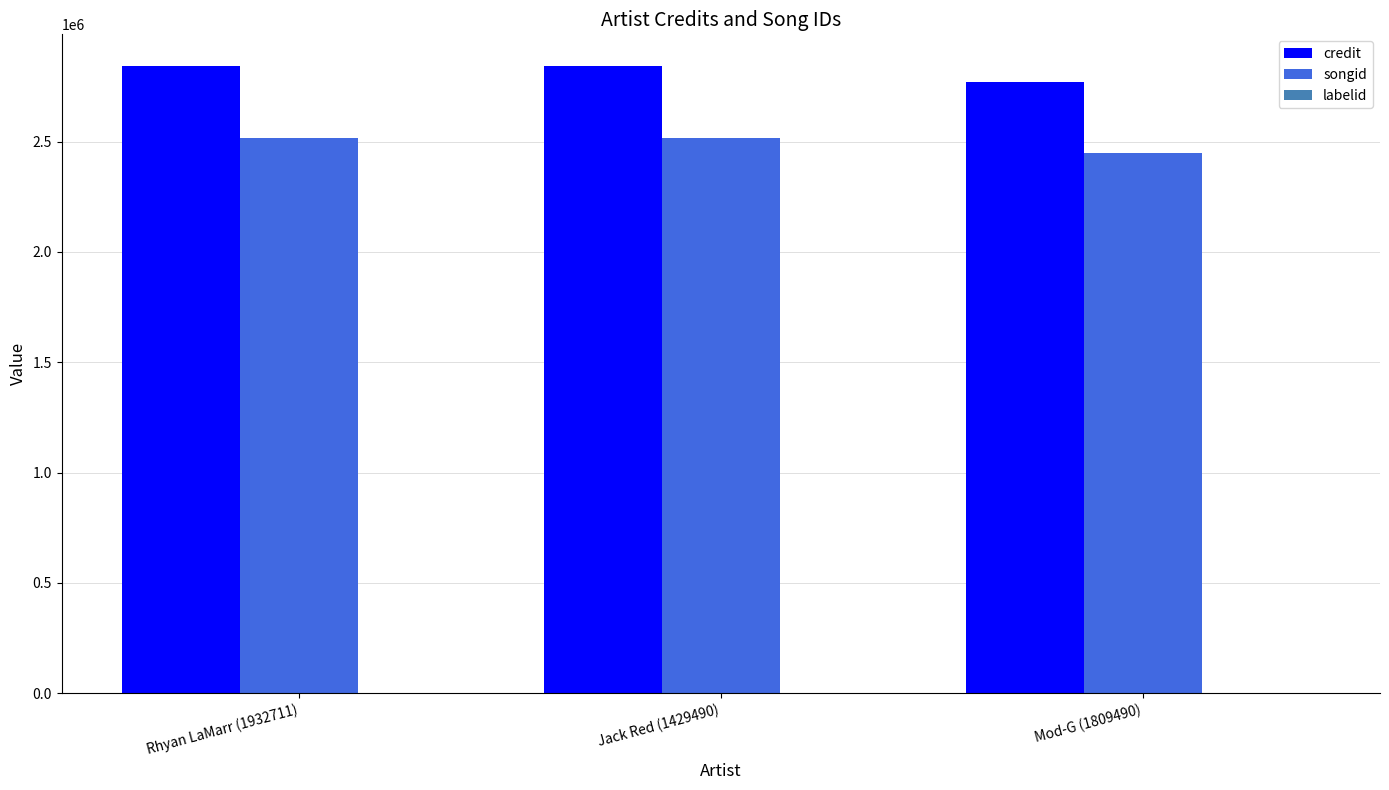

What is the sum of all credit values?

8460844